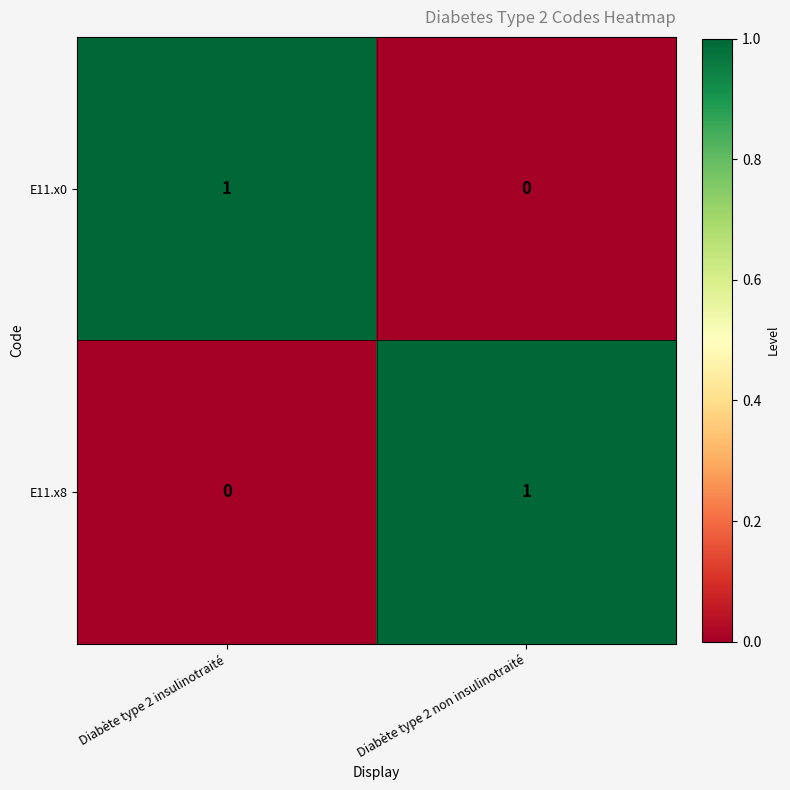

Is it true that E11.x0 equals 1 at Diabète type 2 insulinotraité?

True